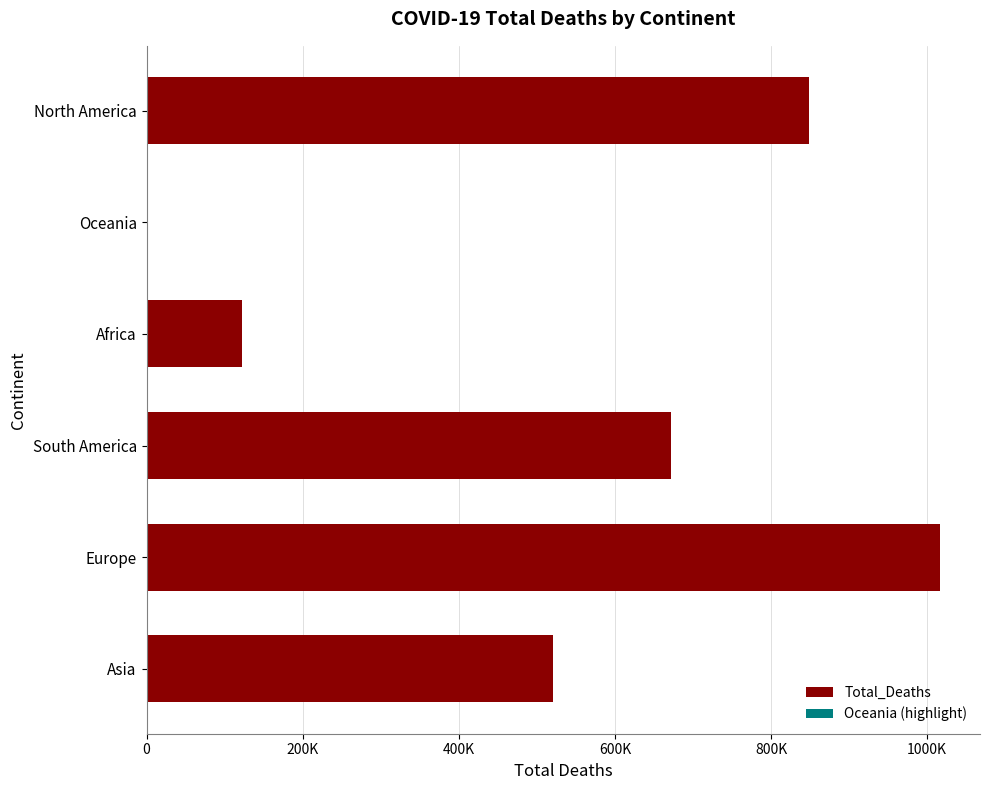

Reading left to right, transcribe all the data shown in this chart.

520269	1016750	672415	121784	1046	847942